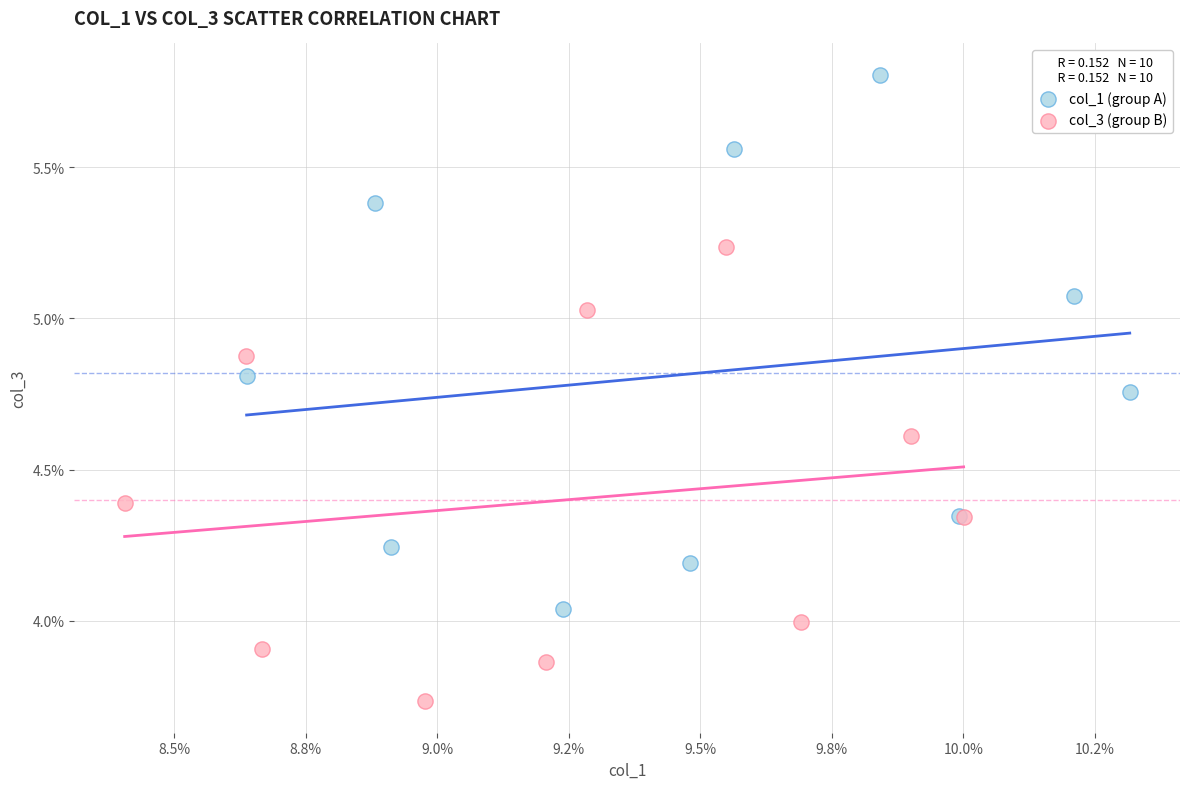

What are all the series names shown in the legend?

col_1 (group A), col_3 (group B)